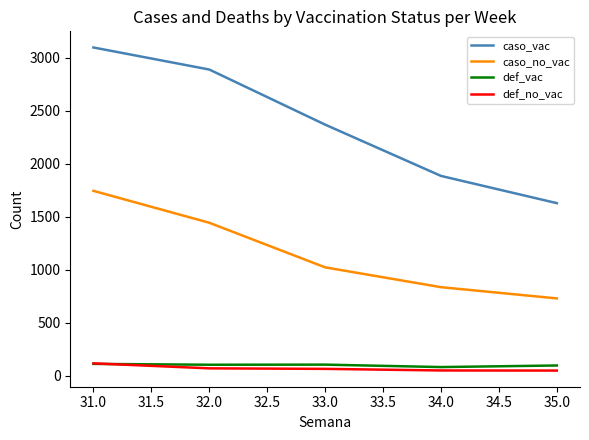

At which category is the sum across all series the highest?

31.0